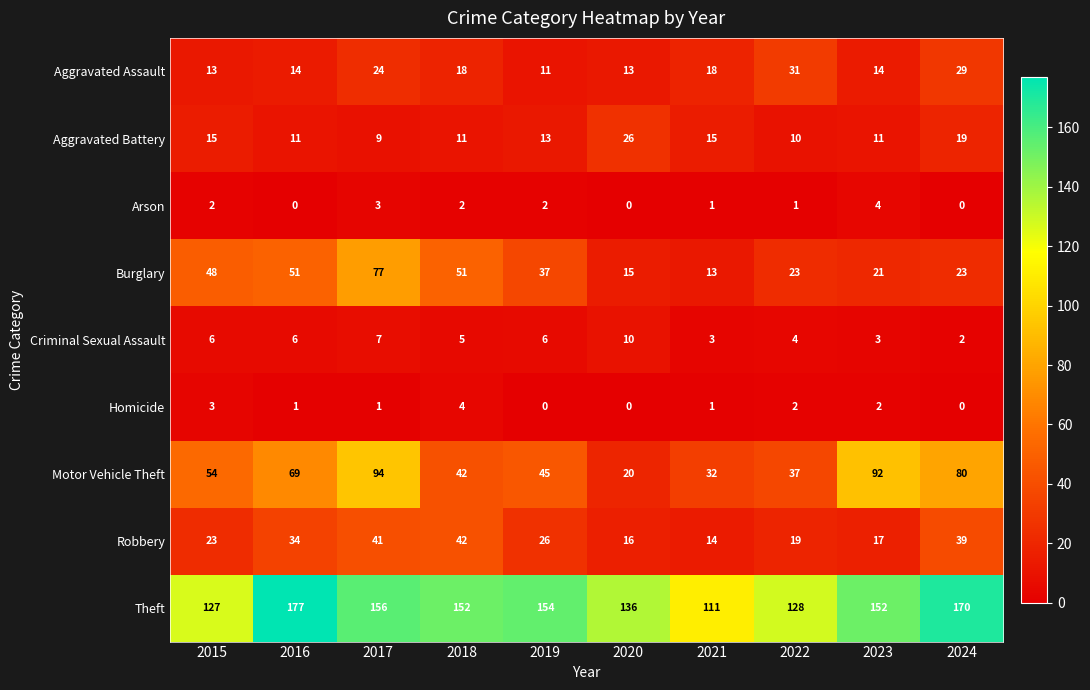

Where is Robbery nearest to the value 28?

2019